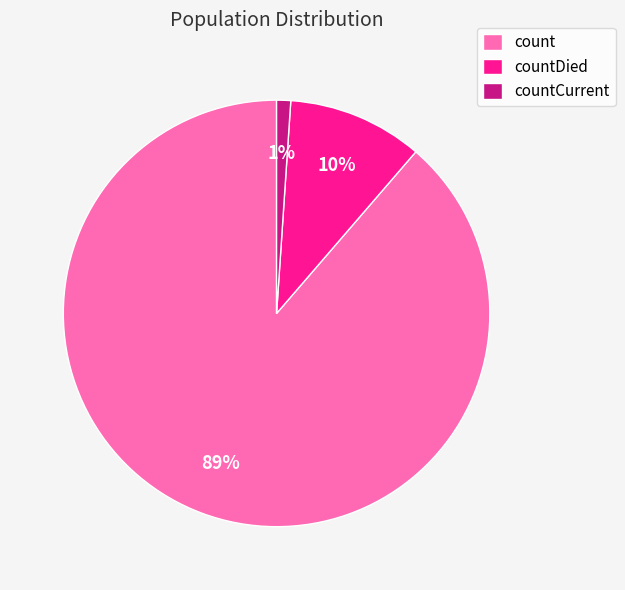

How many segments does this pie chart have?

3